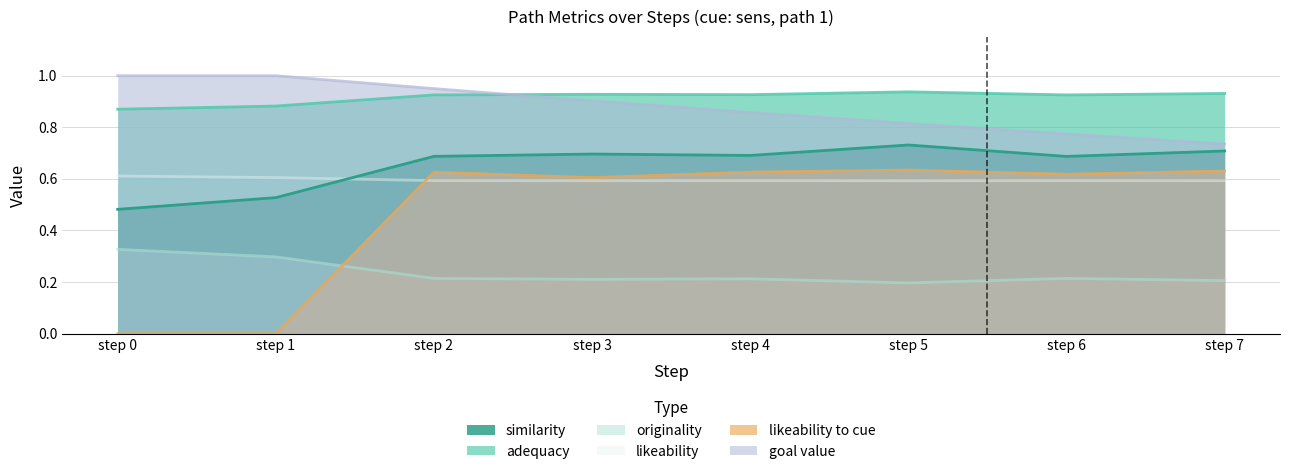

Reading right to left, what are all the values shown in this chart?

similarity: step 7=0.9	step 6=0.9	step 5=0.9	step 4=0.9	step 3=0.9	step 2=0.9	step 1=0.9	step 0=0.9
adequacy: step 7=0.7	step 6=0.7	step 5=0.7	step 4=0.7	step 3=0.7	step 2=0.7	step 1=0.5	step 0=0.5
originality: step 7=0.2	step 6=0.2	step 5=0.2	step 4=0.2	step 3=0.2	step 2=0.2	step 1=0.3	step 0=0.3
likeability: step 7=0.6	step 6=0.6	step 5=0.6	step 4=0.6	step 3=0.6	step 2=0.6	step 1=0.6	step 0=0.6
likeability_to_cue: step 7=0.6	step 6=0.6	step 5=0.6	step 4=0.6	step 3=0.6	step 2=0.6	step 1=0.0	step 0=0.0
goal_value: step 7=0.7	step 6=0.8	step 5=0.8	step 4=0.9	step 3=0.9	step 2=0.9	step 1=1.0	step 0=1.0